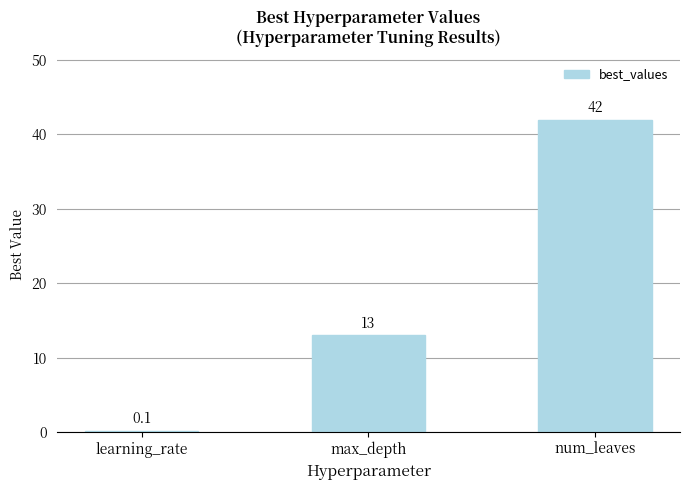

The value at max_depth is 13.0. True or false?

True